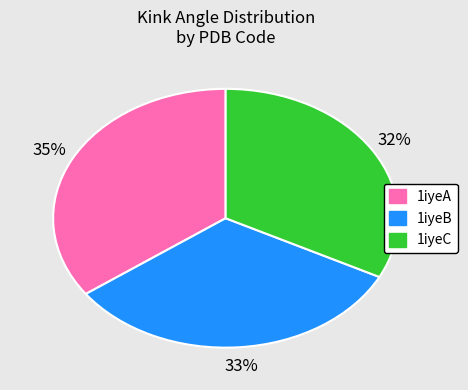

To the nearest percent, what is the average slice percentage?

33%